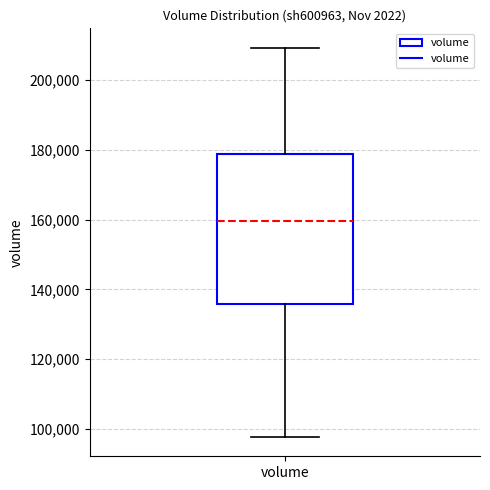

Transcribe this box plot: give where the median line is, the range the box spans, and where the two whiskers end, as read against the y-axis. The values are not printed on the chart, so give them approximately, as read against the axis.

median 160000, box 136000 to 178000, whiskers 98000 to 210000